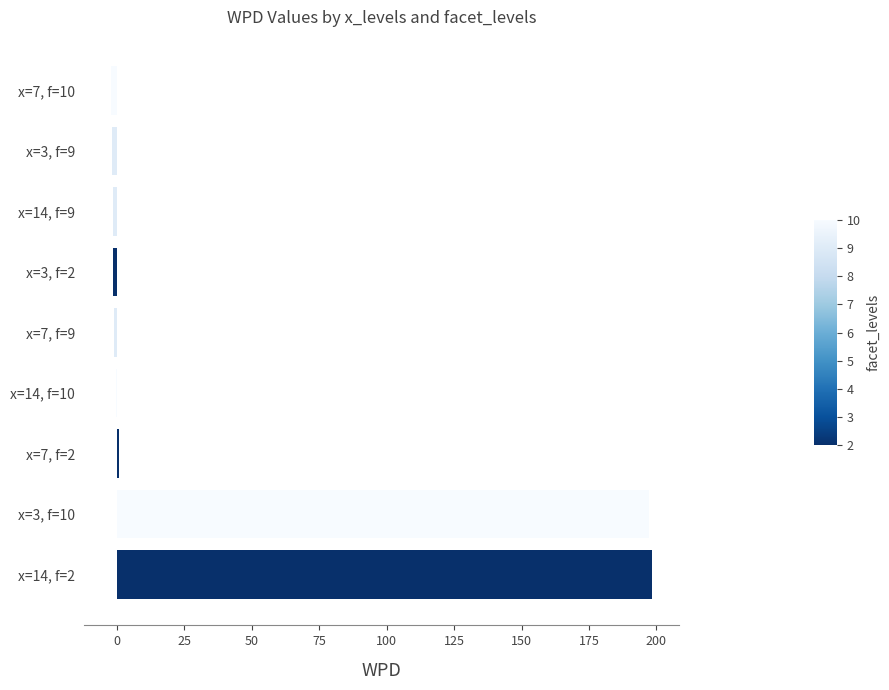

How many series are shown in this chart?

1